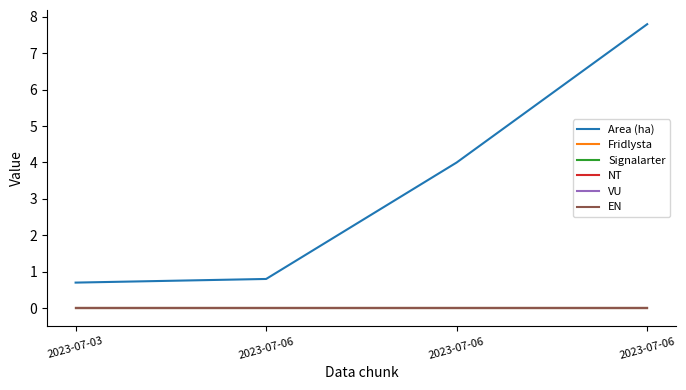

Does the chart have visible grid lines?

No